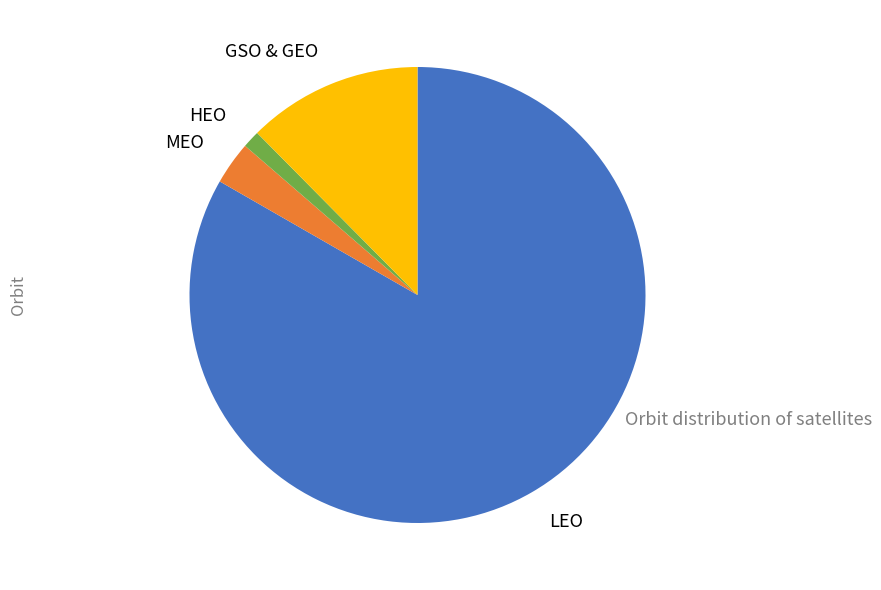

True or false: HEO accounts for 1% of the total.

True